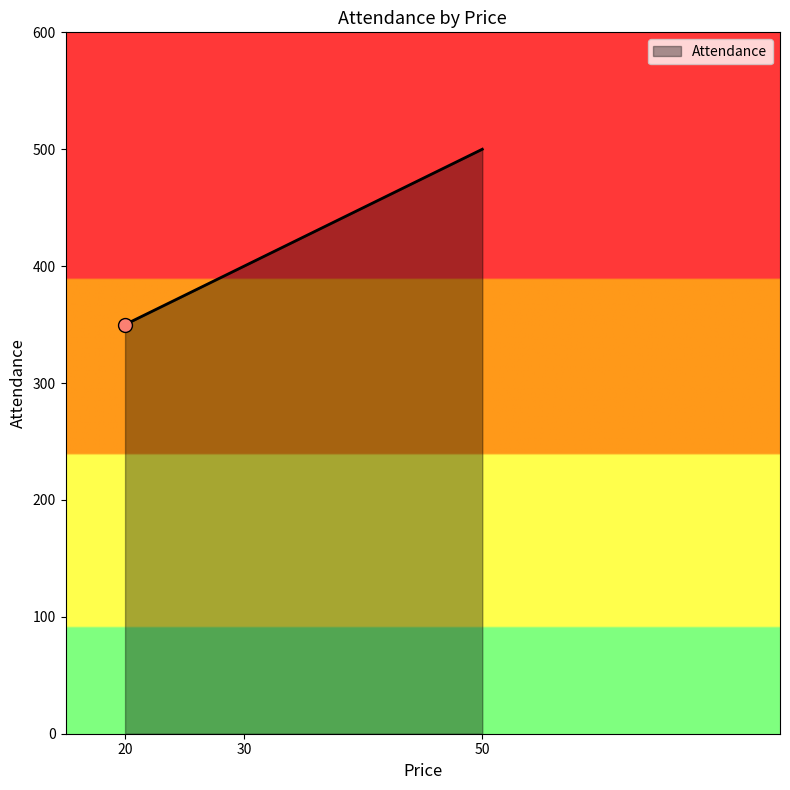

What is the change in value from 20 to 50?

+150